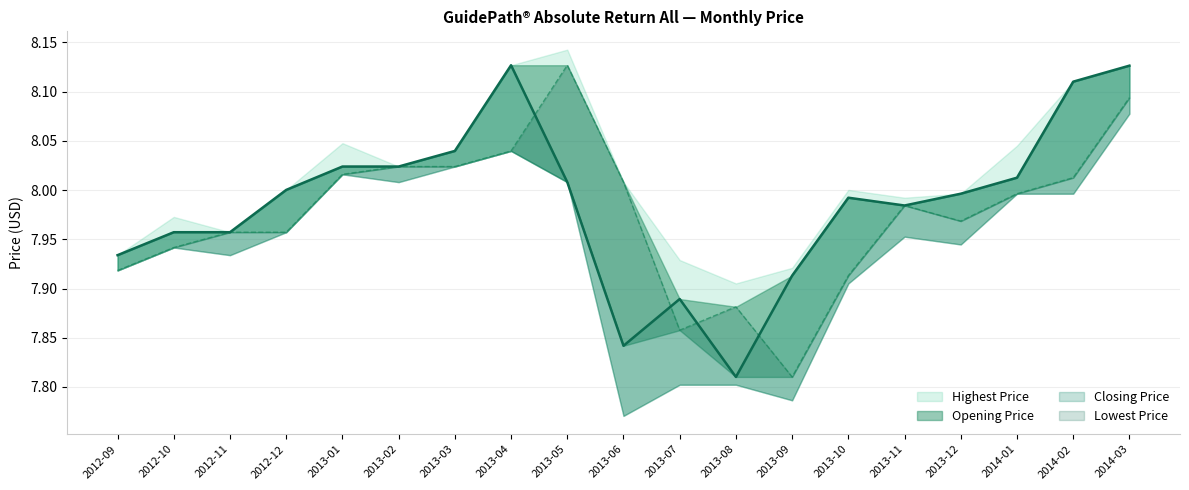

How many times do Opening Price and Closing Price cross each other?

4